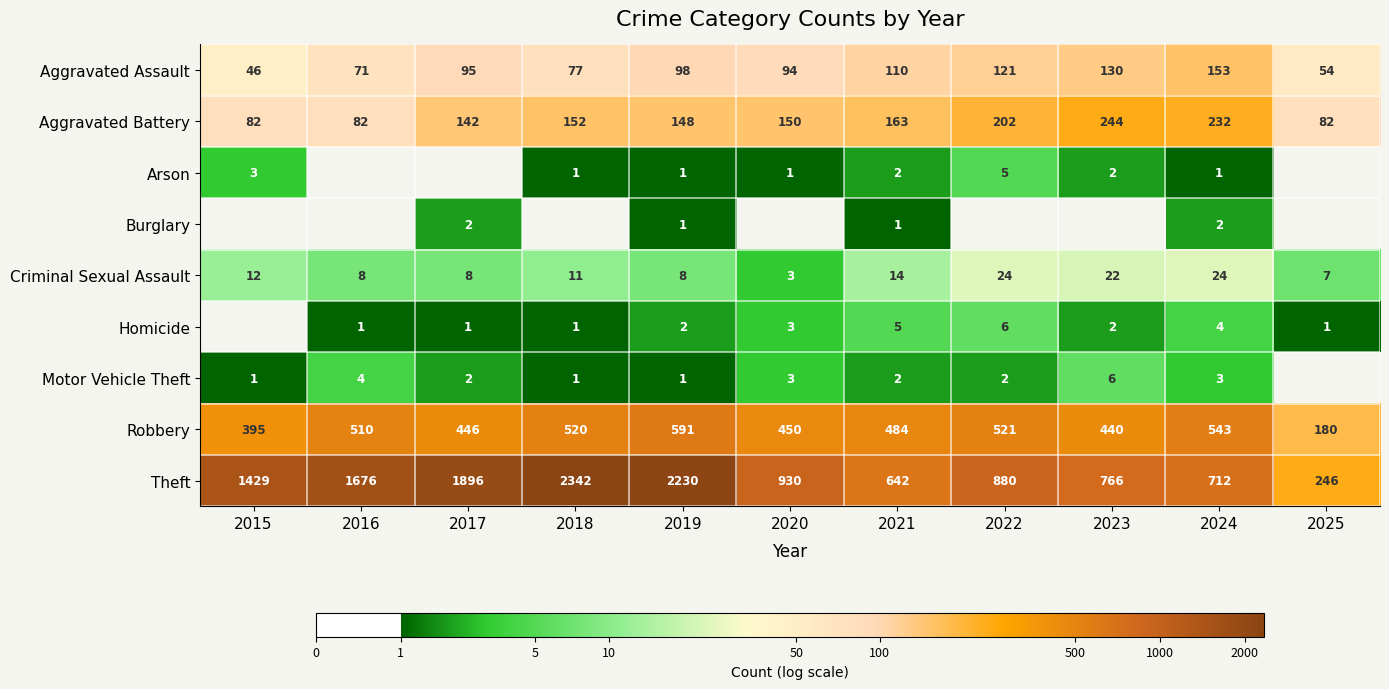

Between 2021 and 2024, which series saw the biggest shift?

Theft